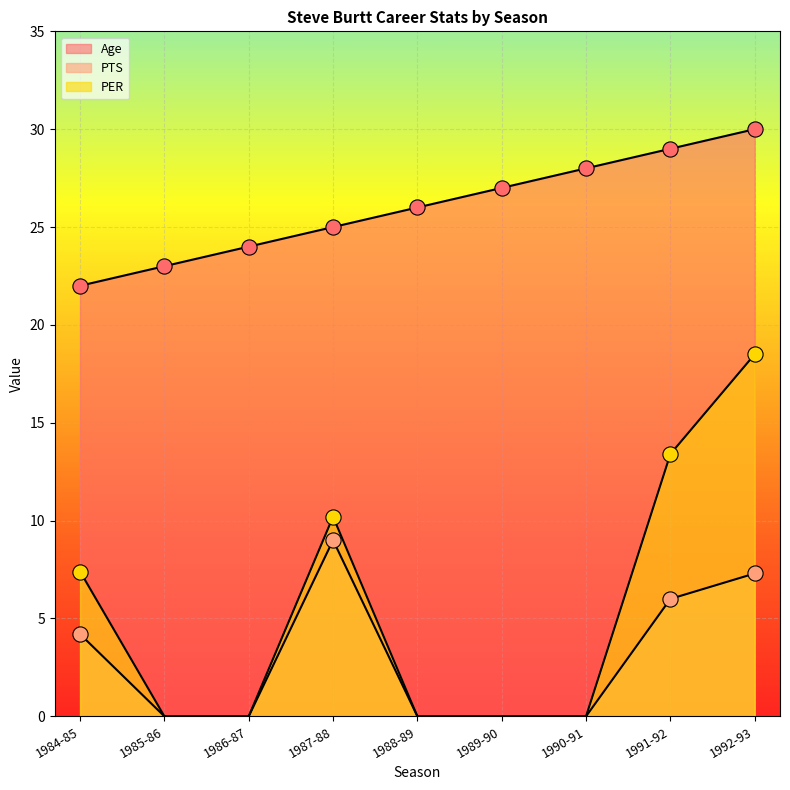

Which series has the largest total across all categories?

Age